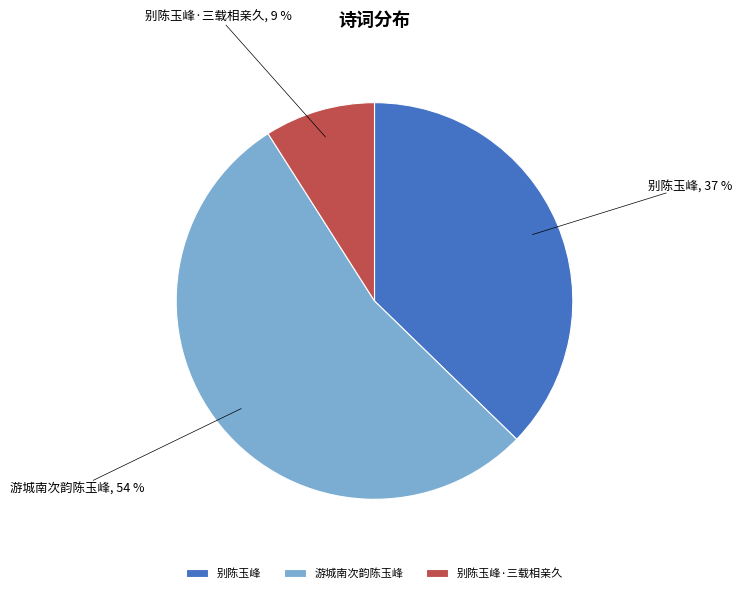

How many slices are in this pie chart?

3